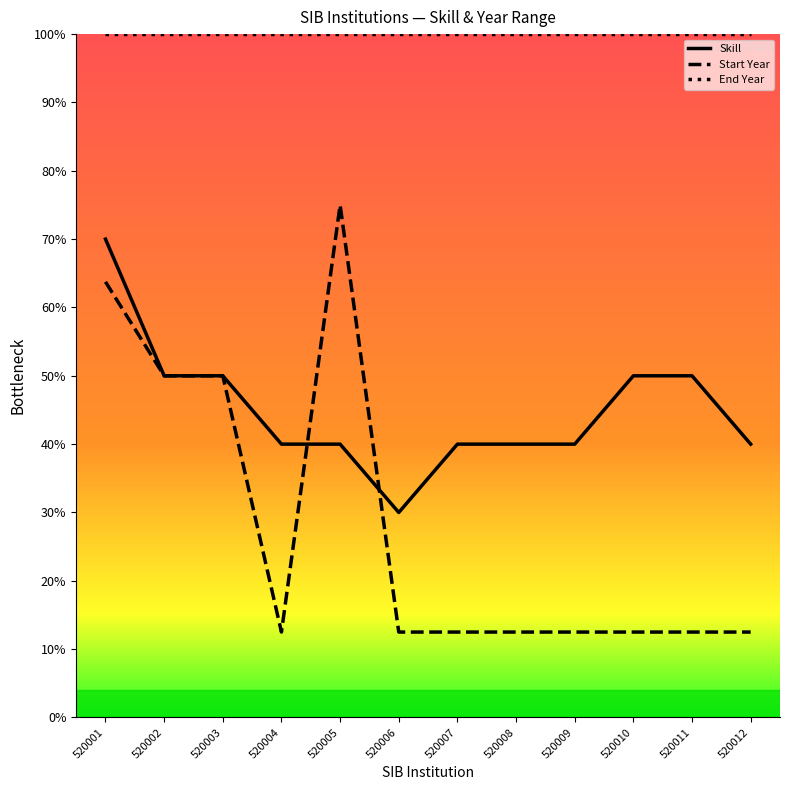

True or false: End Year and Skill cross at least once.

False